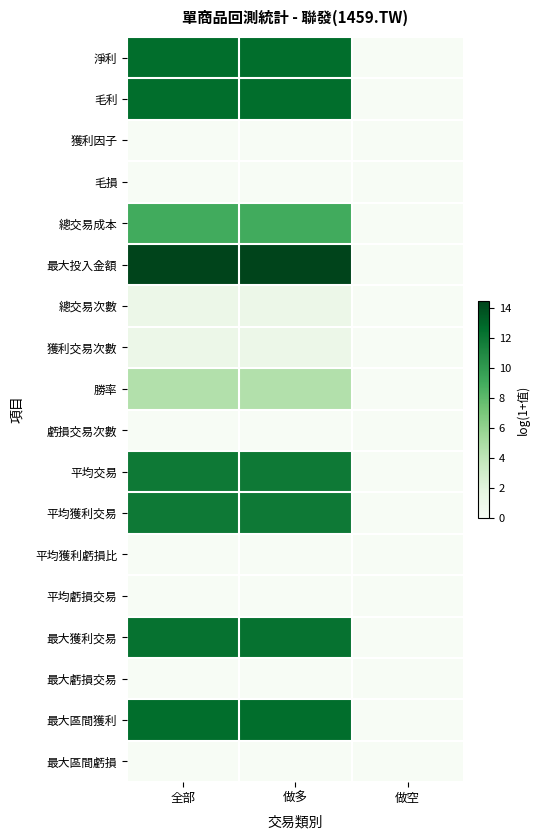

How many series are shown in this chart?

18